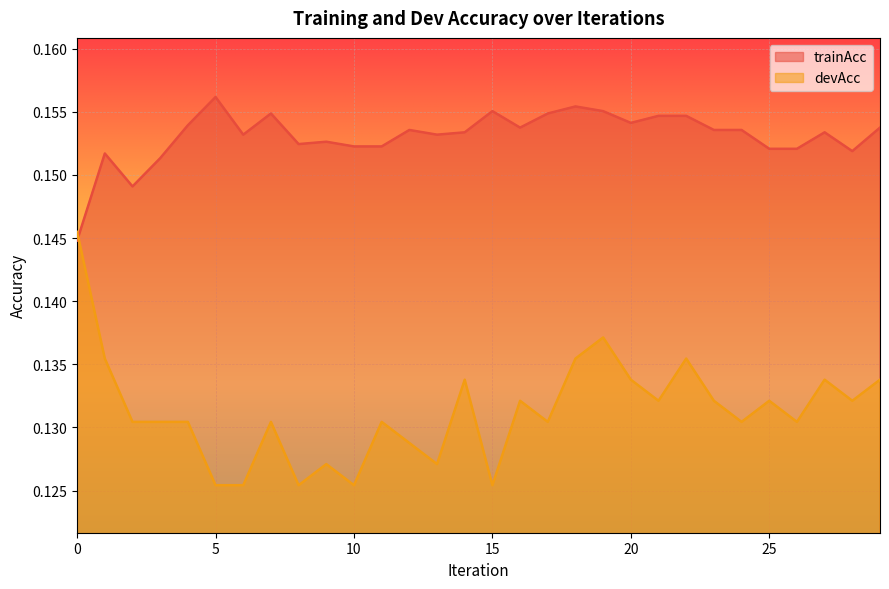

Is the value of trainAcc at 14 greater than the value of devAcc at 23?

Yes